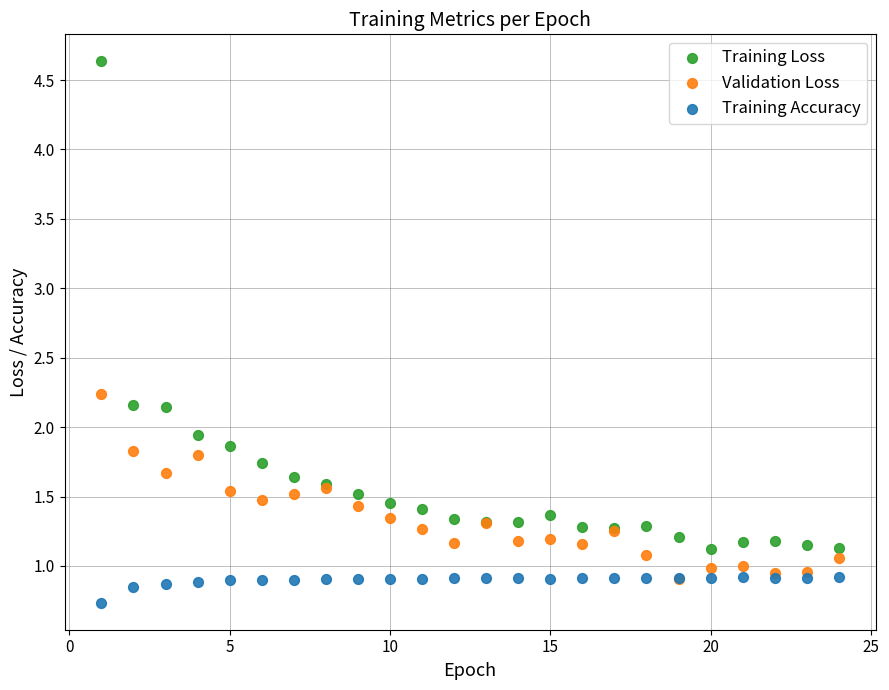

Which series has the widest spread of Y values?

Training Loss